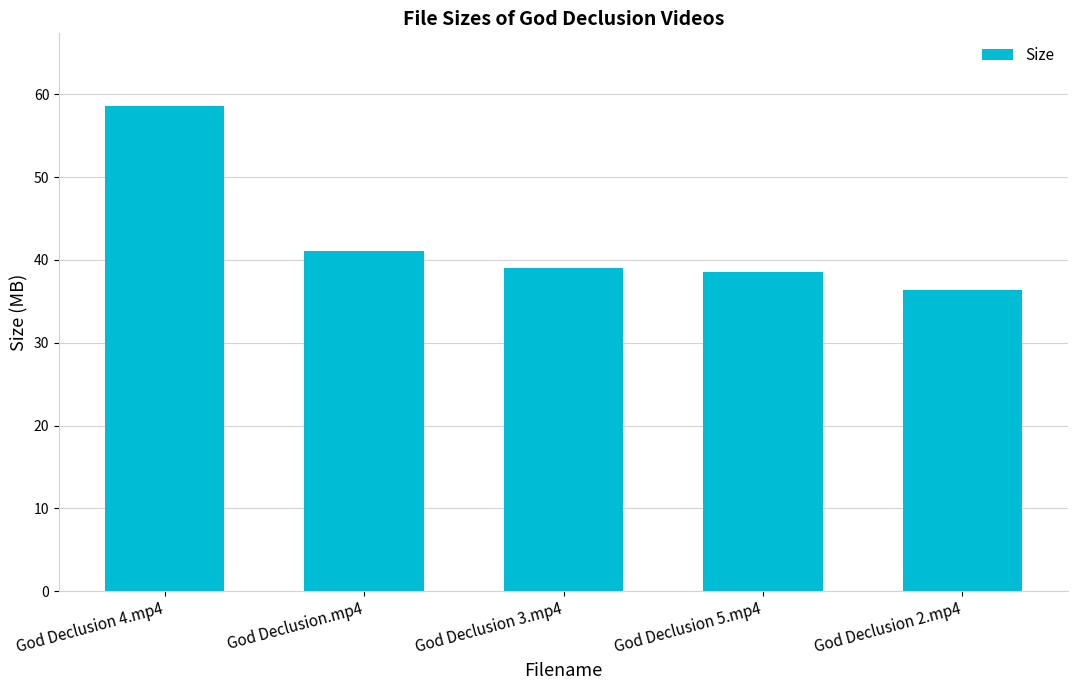

Reading right to left, what are all the values shown in this chart?

God Declusion 2.mp4=36.4	God Declusion 5.mp4=38.5	God Declusion 3.mp4=39.1	God Declusion.mp4=41.0	God Declusion 4.mp4=58.6